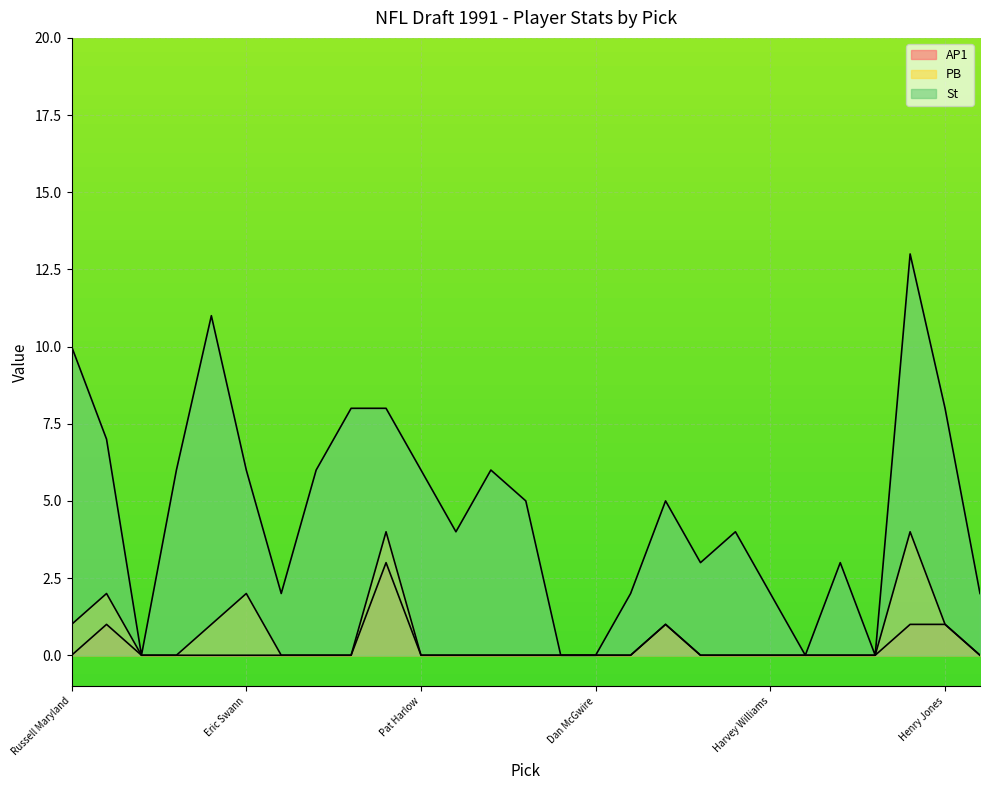

The AP1 series shows 0 at Todd Marinovich. True or false?

True